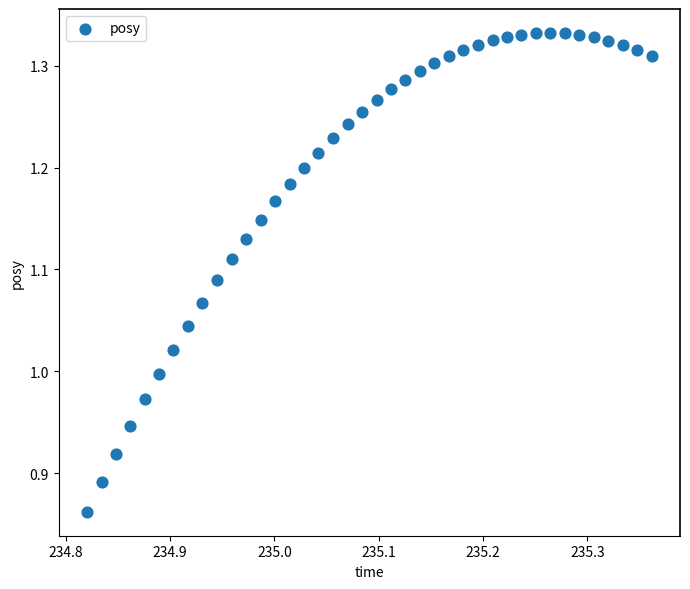

What is the range of Y values (max minus min)?

0.5